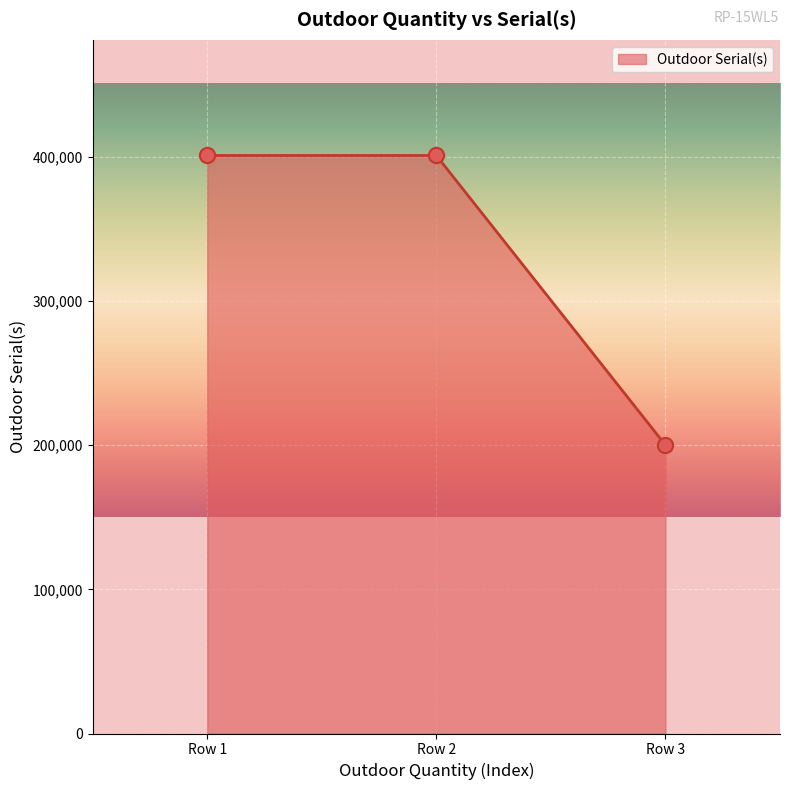

What is the change in value from Row 2 to Row 3?

-200917